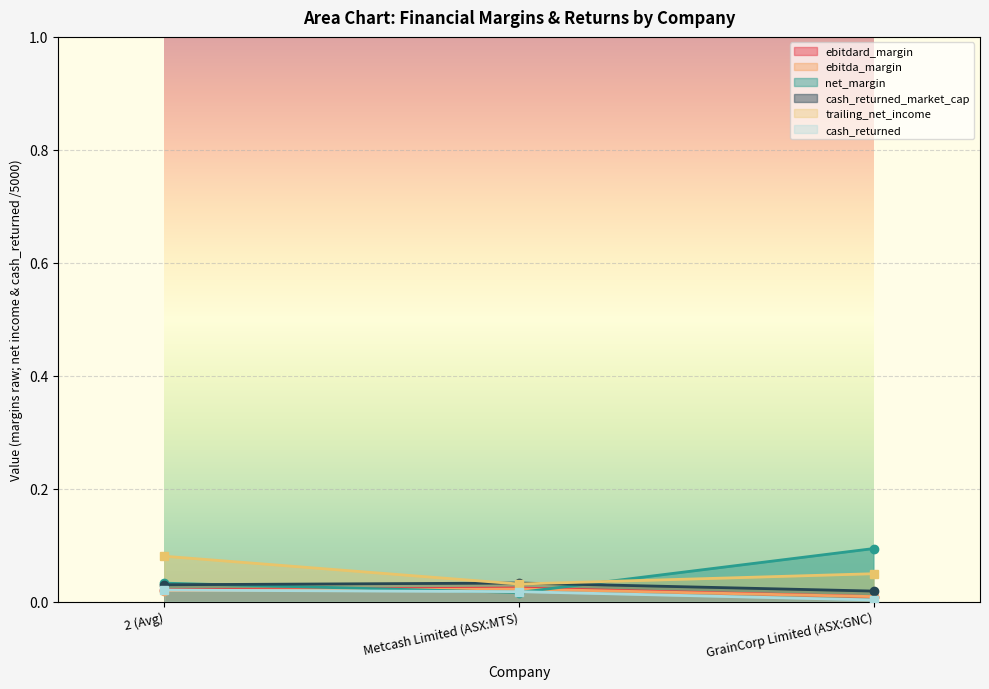

What is the maximum value for net_margin?

0.1